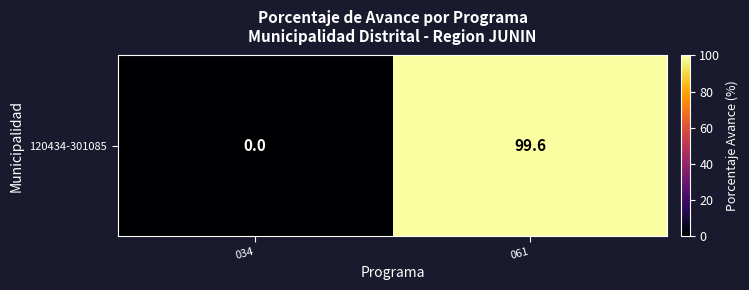

How many values are below 99?

1